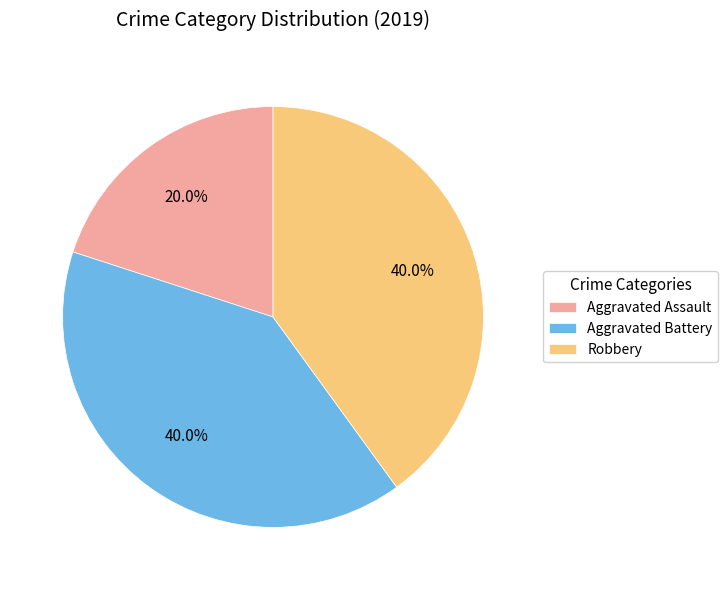

What is the total percentage of Aggravated Assault and Robbery?

60.0%